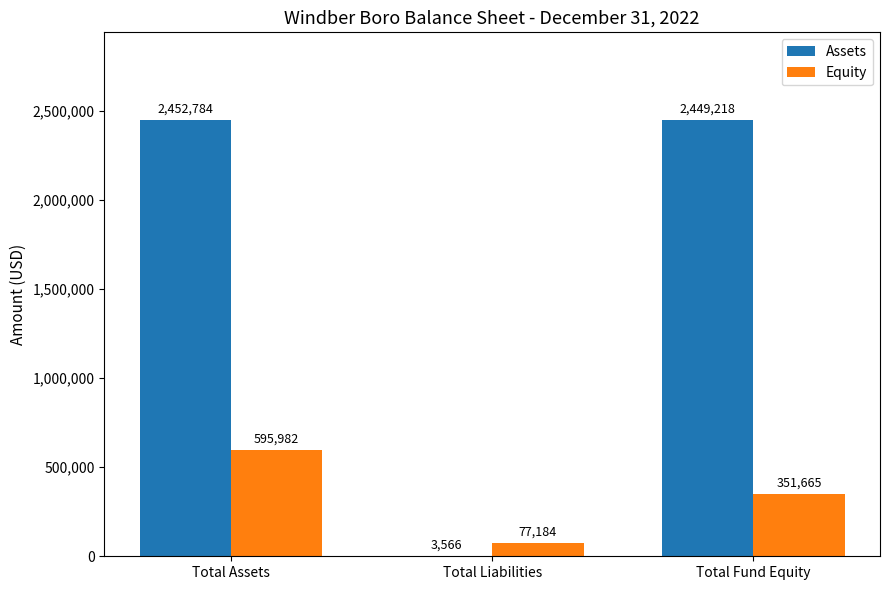

What is the sum of the Equity values at Total Fund Equity and Total Liabilities?

428849